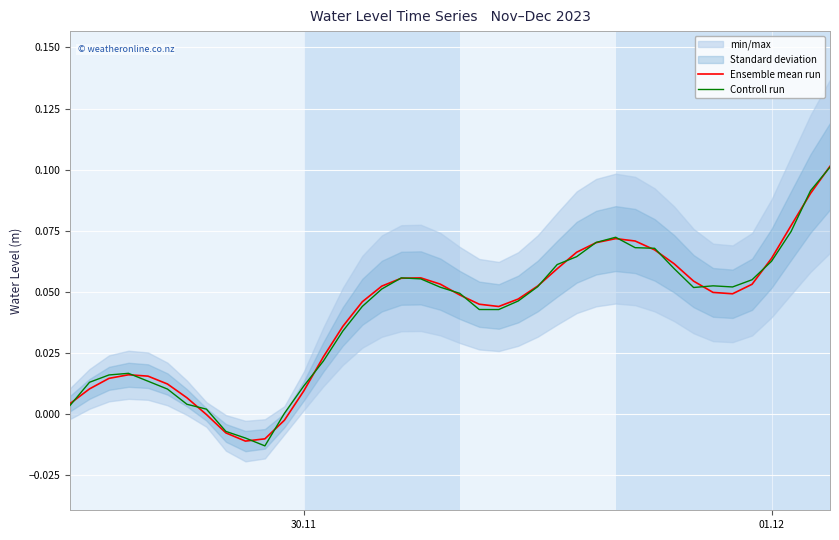

What is the value of the Ensemble mean run point at the 20th from the left?

0.1